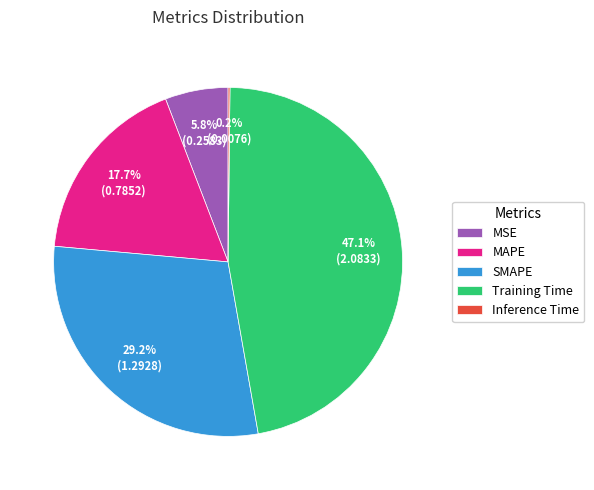

What percentage is NOT represented by Training Time?

52.9%